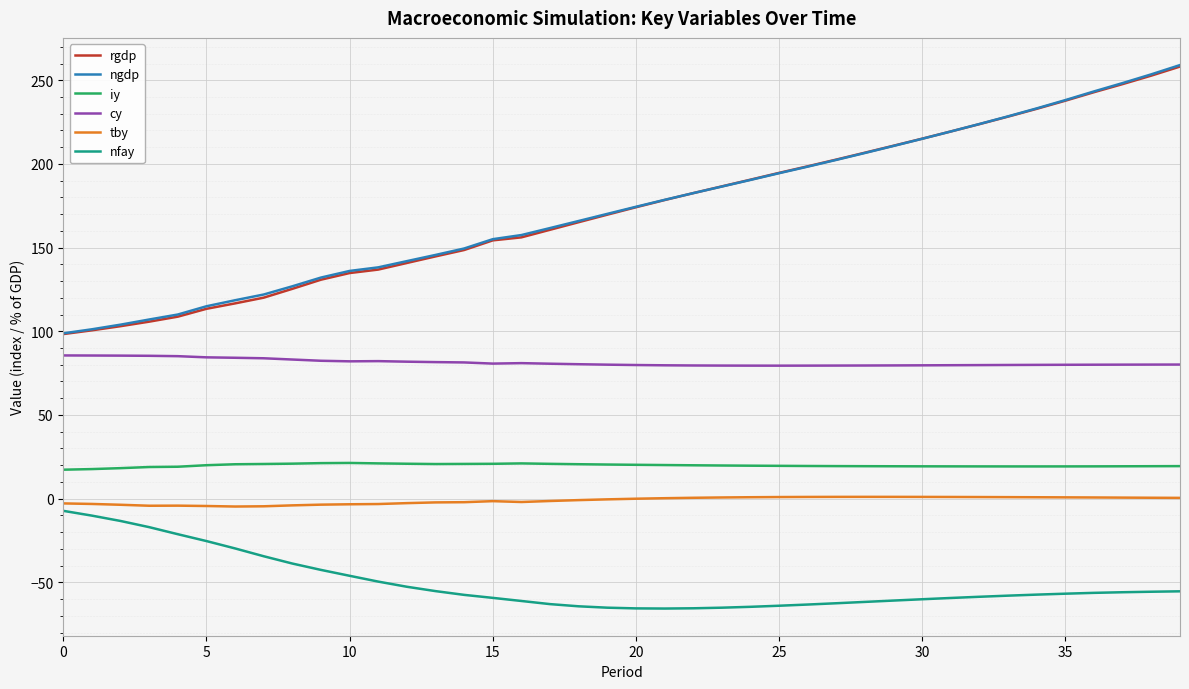

True or false: rgdp and cy cross at least once.

False